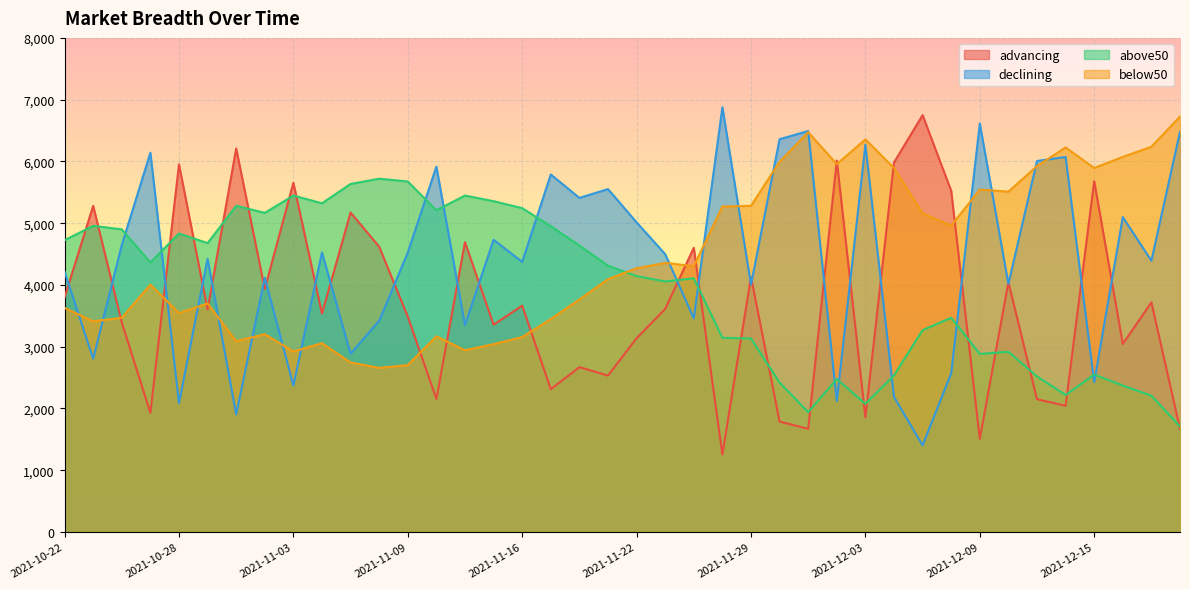

True or false: advancing has a value of 3045 at 2021-12-16.

True